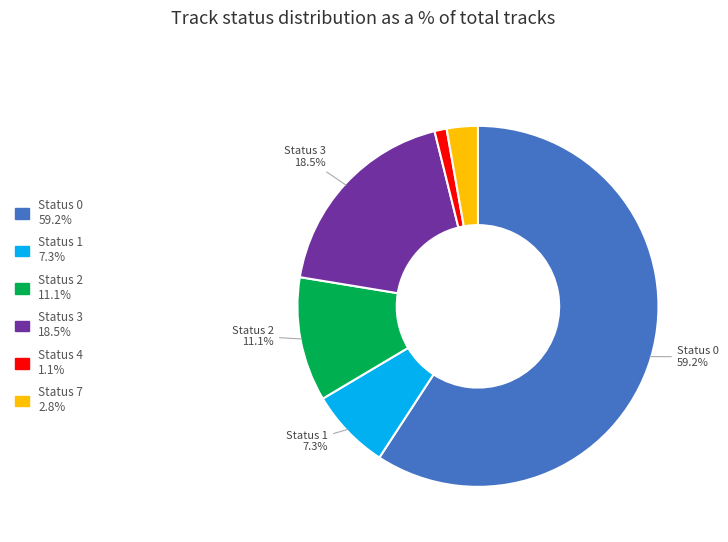

To the nearest percent, what is the average slice percentage?

17%